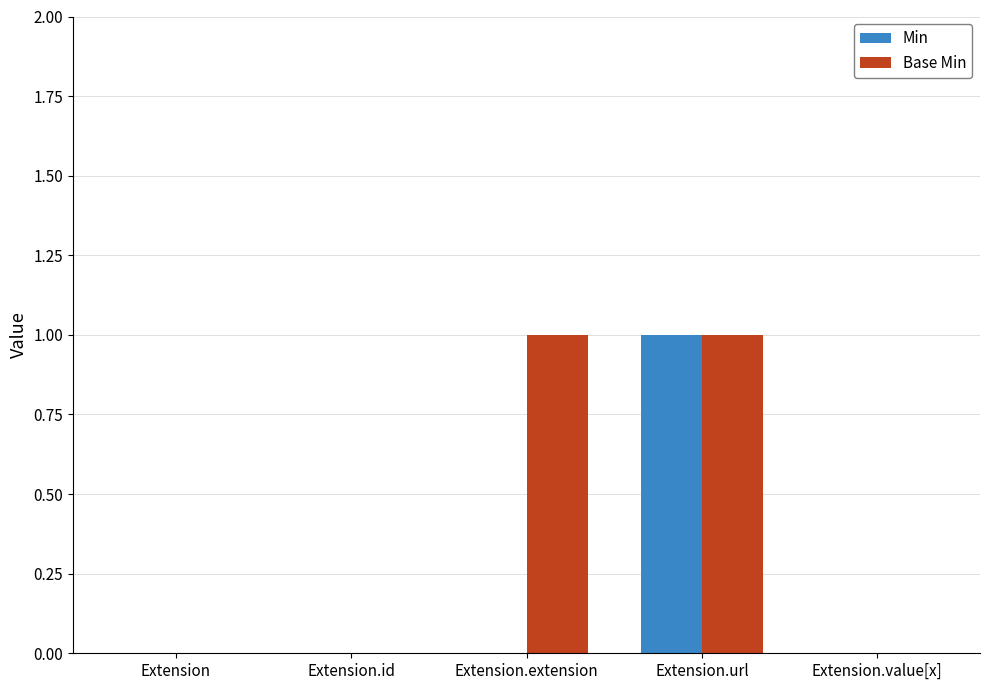

Is the value of Min at Extension greater than the value of Base Min at Extension.url?

No